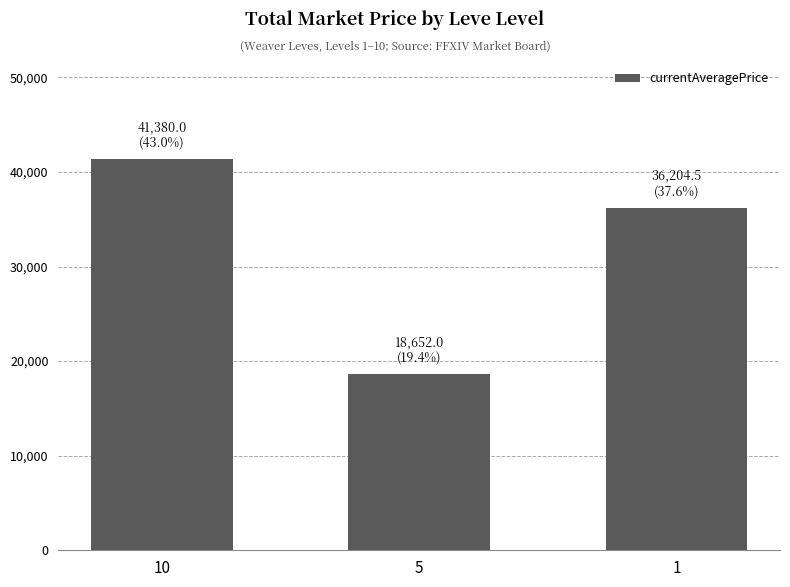

Reading left to right, extract all data points from this chart.

41380.0	18652.0	36204.5